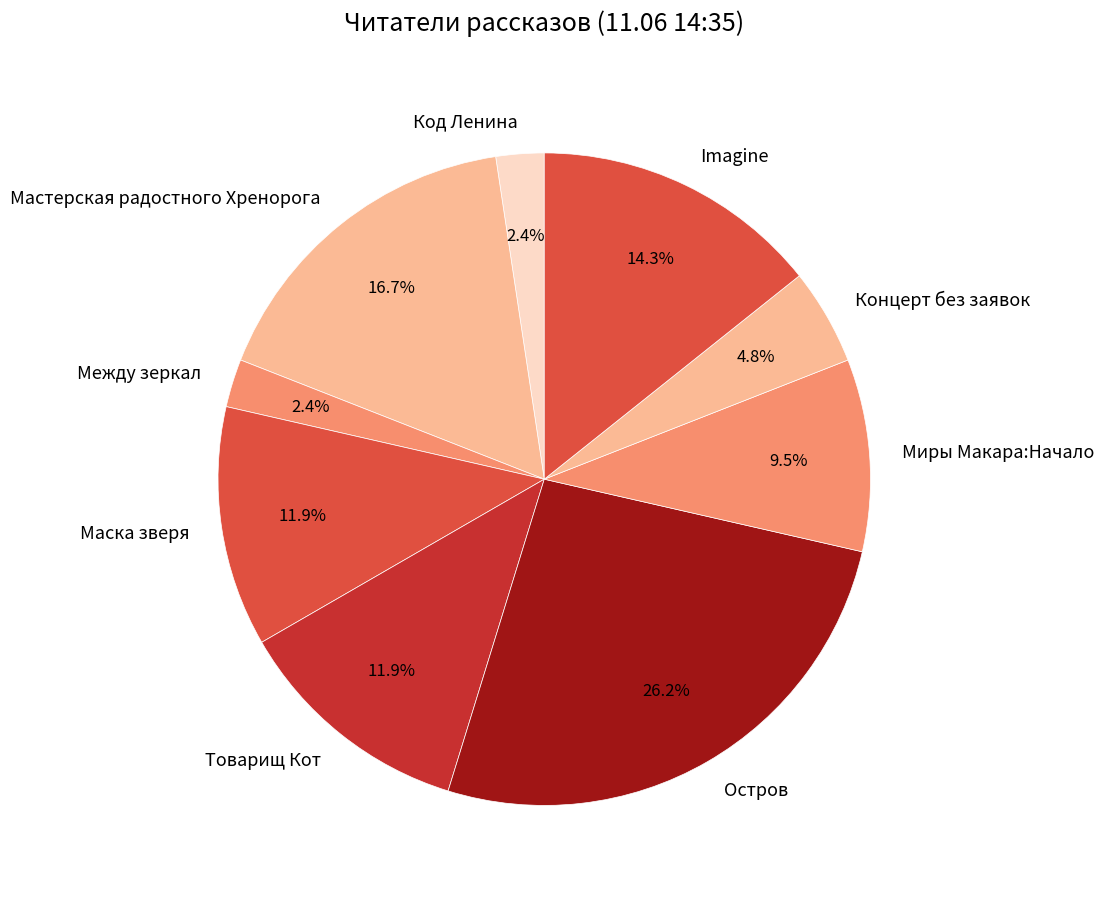

The Imagine slice represents 14% of the pie. True or false?

True